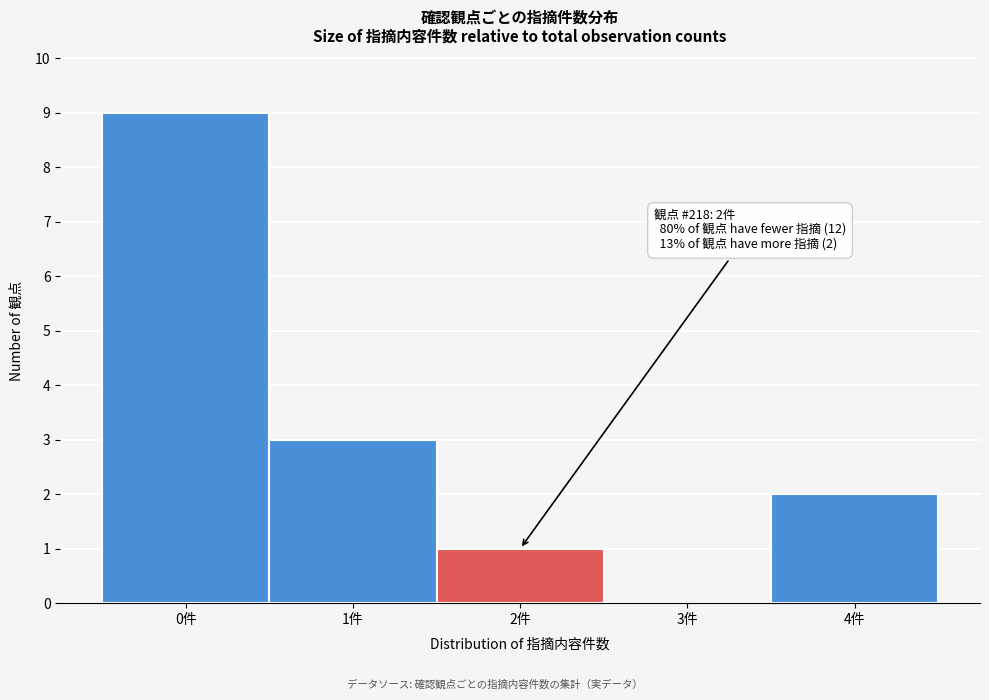

Which range on the x-axis has the tallest bar?

-0.5 to 0.5